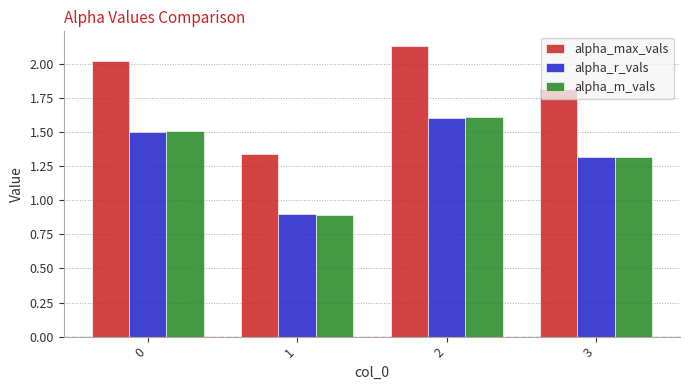

What is the spread (max minus min) of values at 3?

0.5